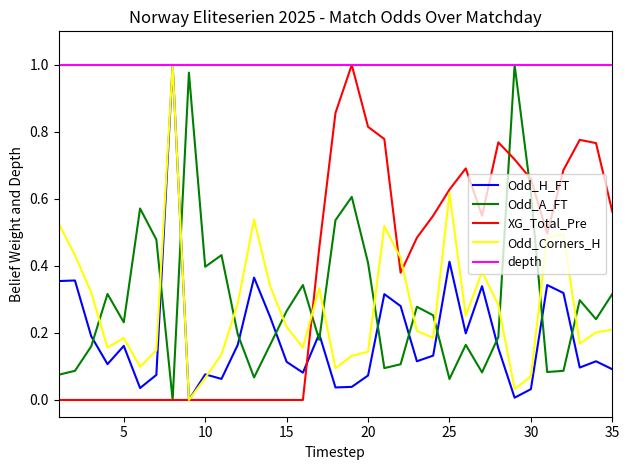

True or false: Odd_H_FT has a value of 0.7 at 25.

False